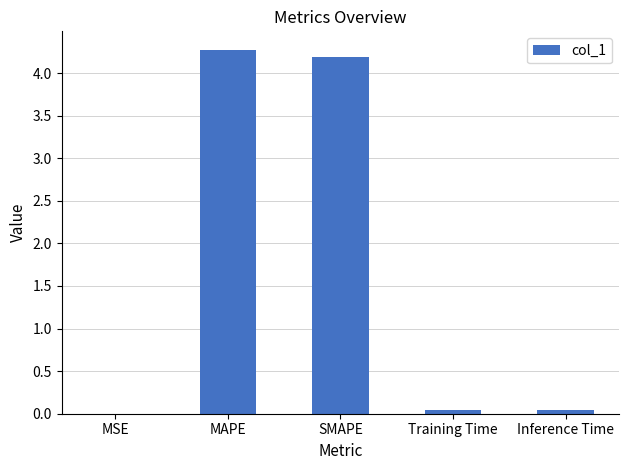

How many distinct data groups are displayed?

1